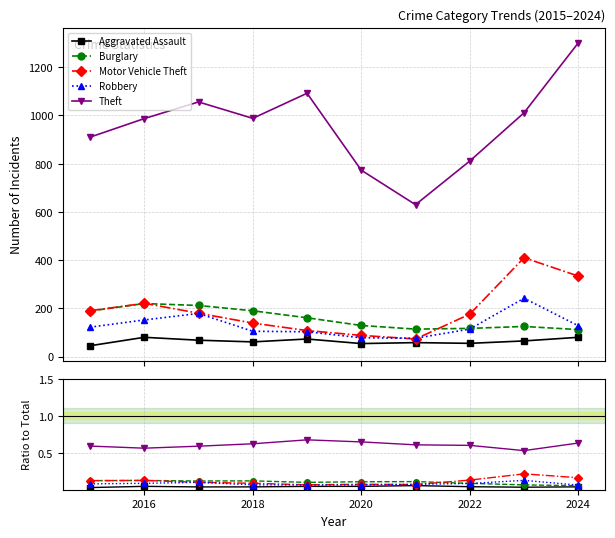

List the series in order of their peak value, lowest first.

Aggravated Assault, Burglary, Robbery, Motor Vehicle Theft, Theft